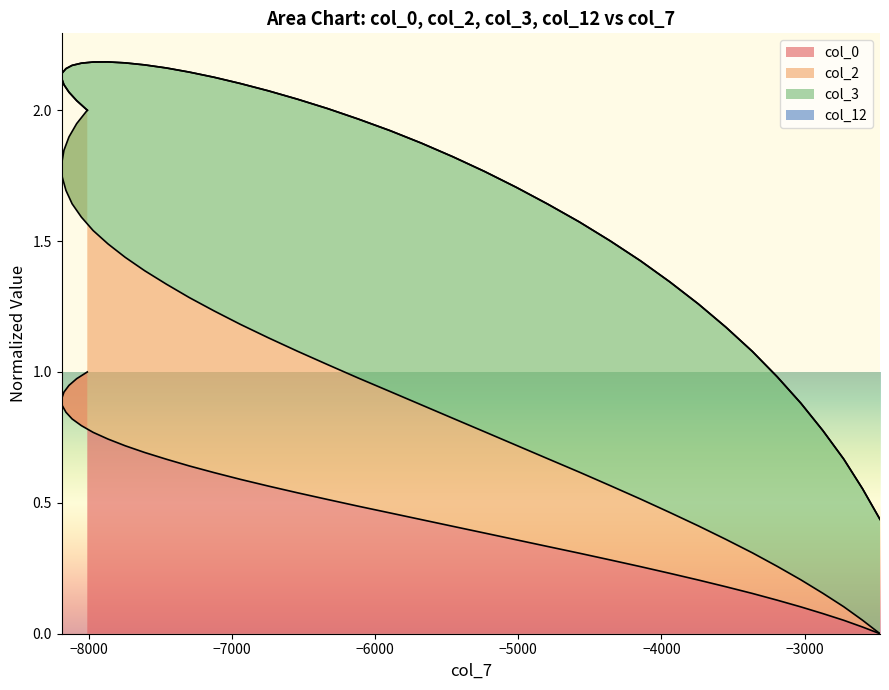

Which series has the widest spread of values?

col_2